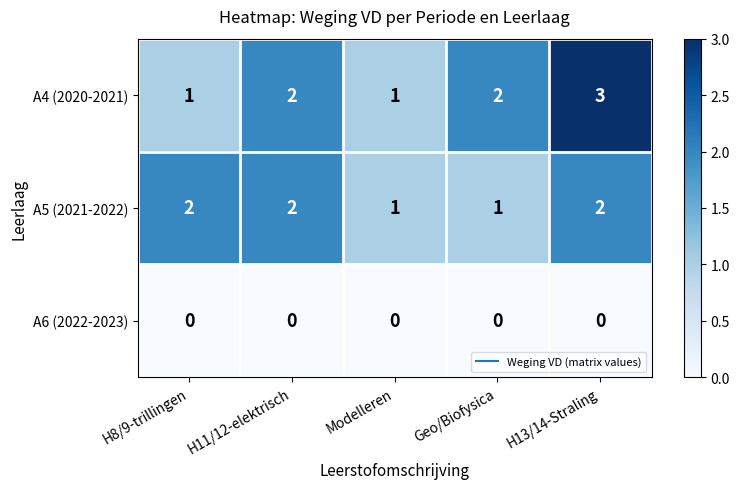

How many A4 (2020-2021) values are between 1 and 2?

4